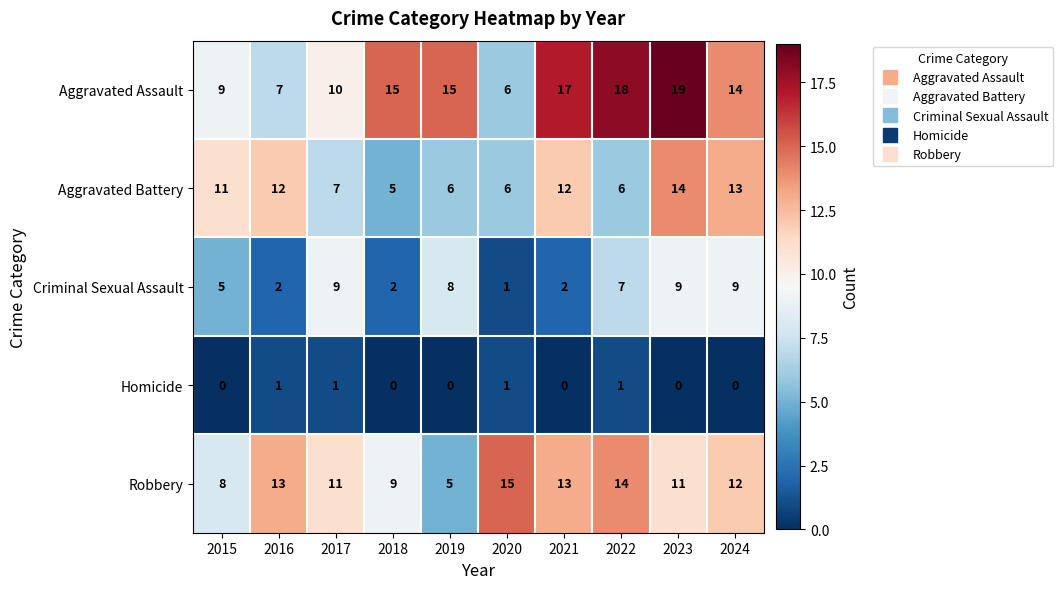

Count the number of data series in this chart.

5